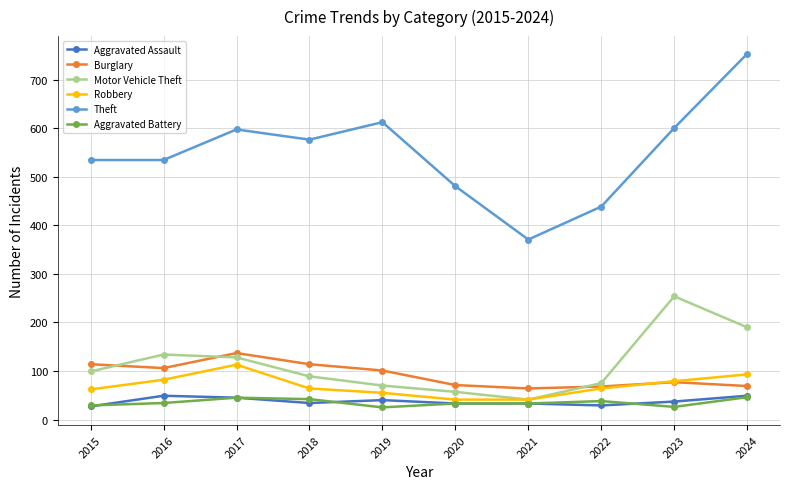

True or false: Theft has more than 1 interior local peaks.

True